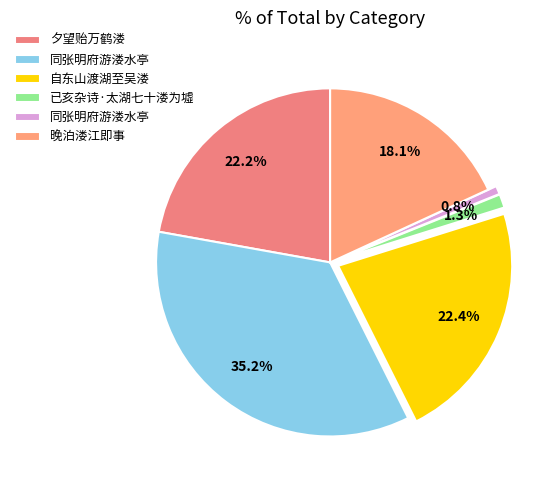

To the nearest percent, what is the average slice percentage?

17%